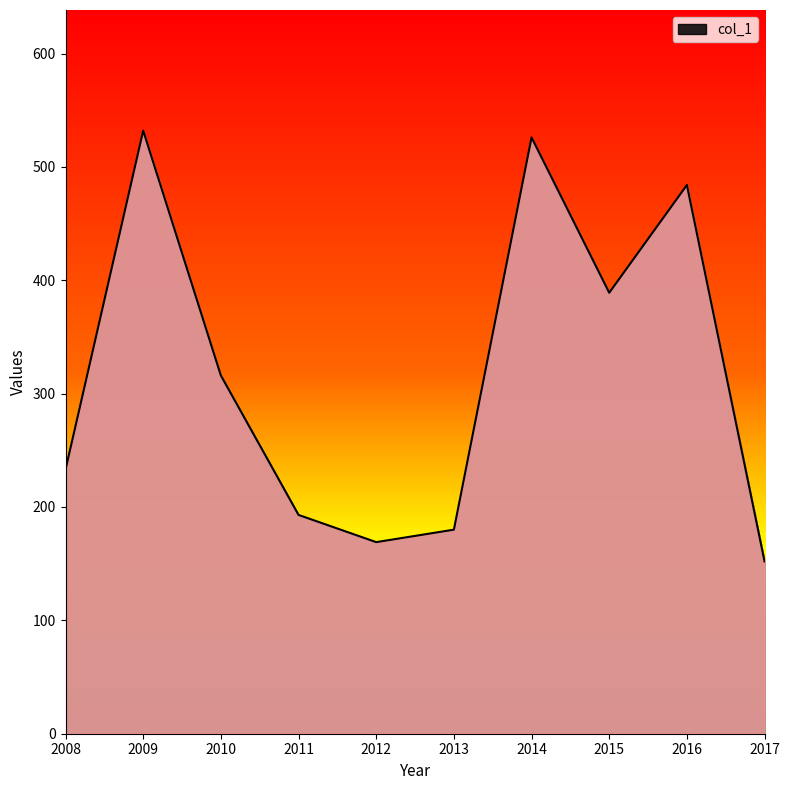

True or false: the data has more than 1 interior local peaks.

True